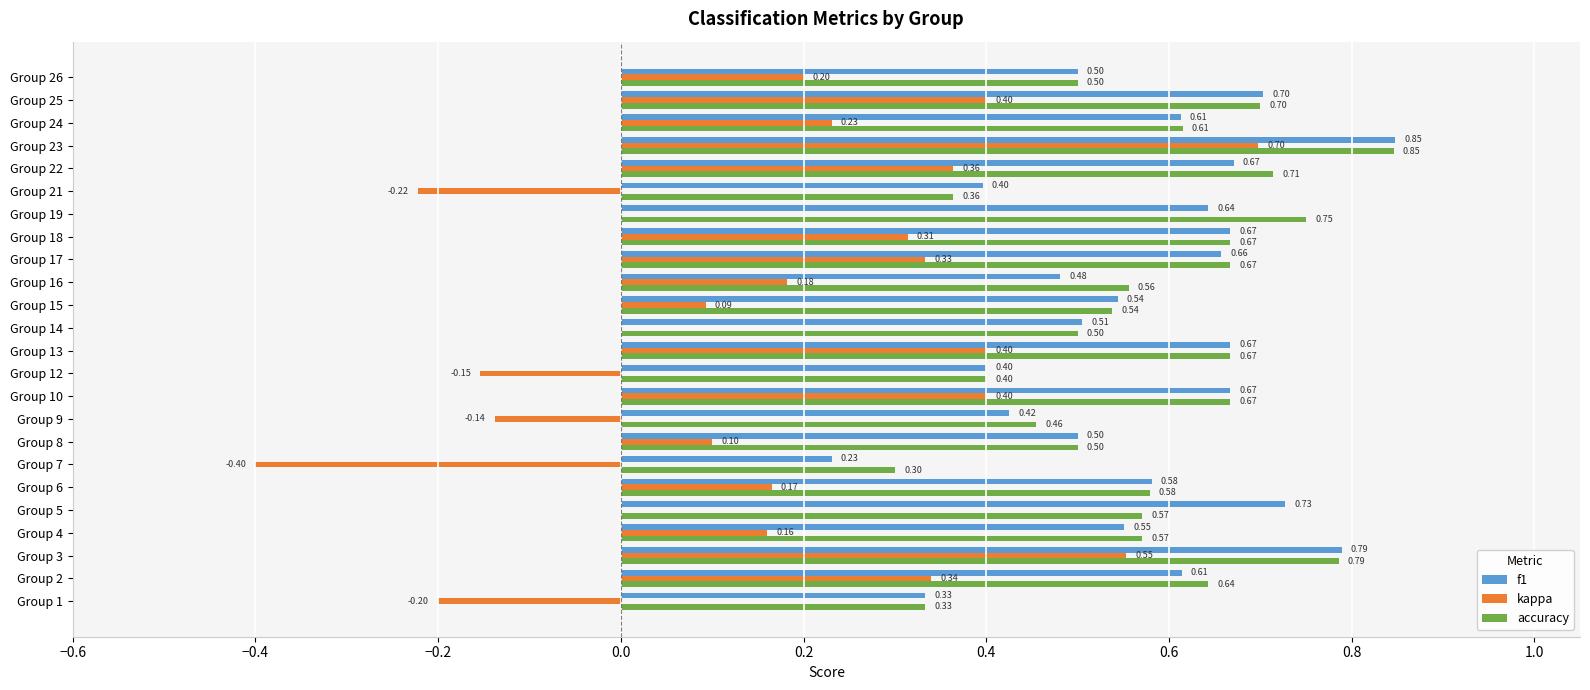

Which series changed the most between Group 3 and Group 26?

kappa